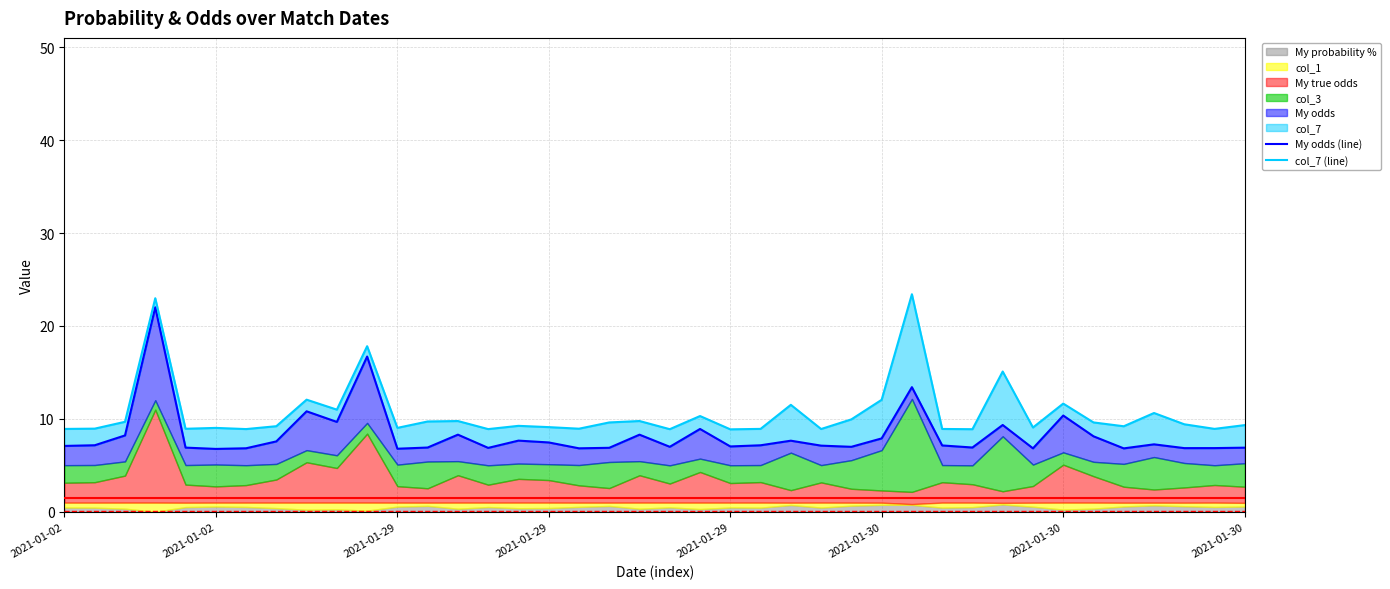

Between 32 and 25, which is larger?

25